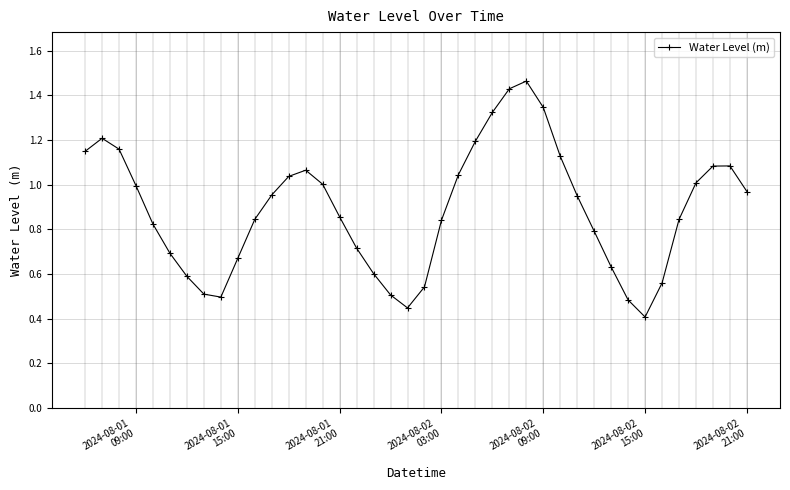

What is the sum of all values?

35.4